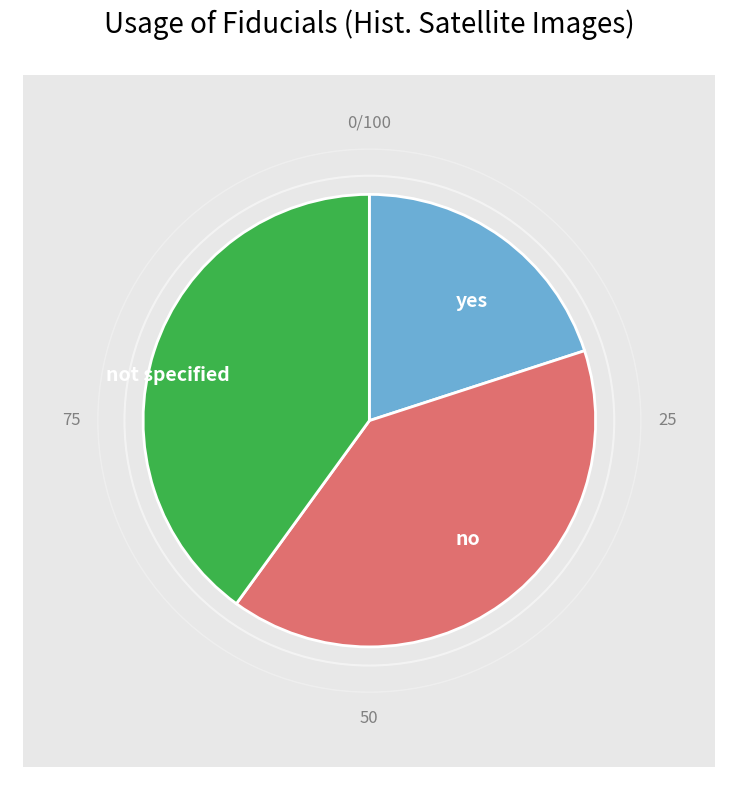

What percentage is NOT represented by 5?

100.0%